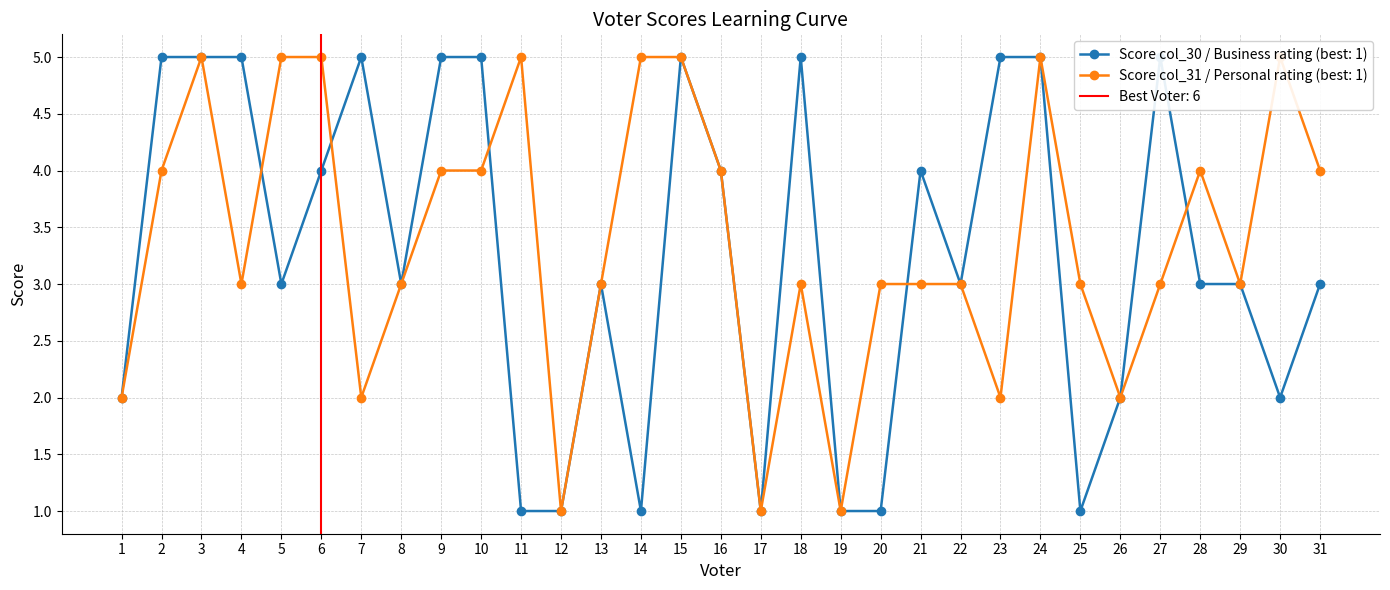

Where is the first local maximum for Score col_30 (Business rating)?

7